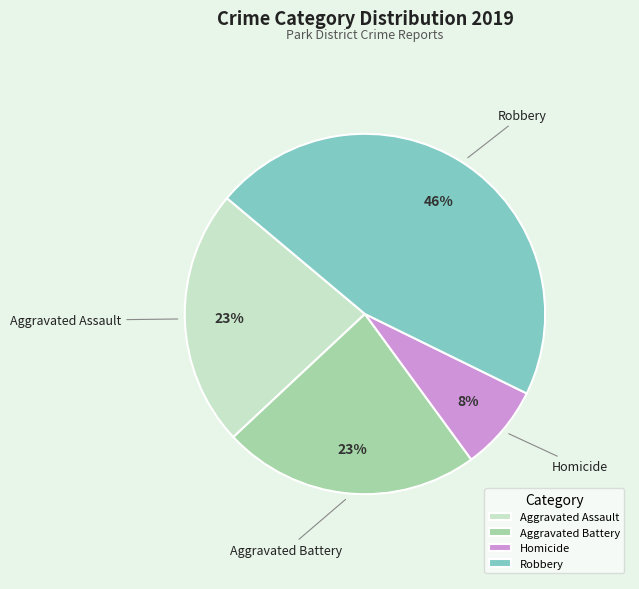

Is the sum of Aggravated Assault and Homicide greater than half?

No